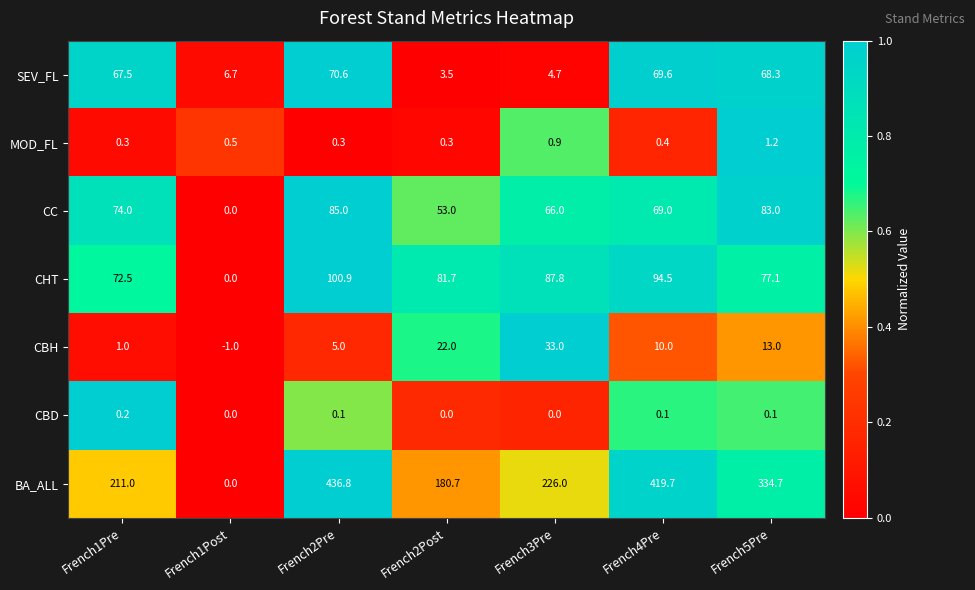

Rank the series by their maximum value, from lowest to highest.

CBD, MOD_FL, CBH, SEV_FL, CC, CHT, BA_ALL